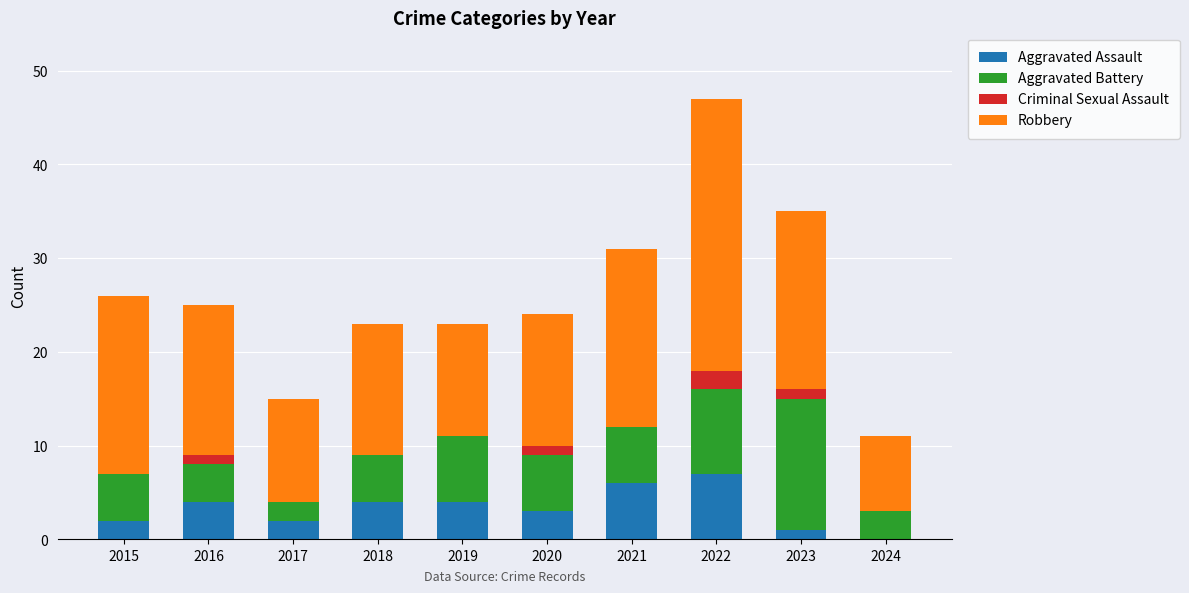

The value of Aggravated Assault at 2016 is 4. True or false?

True